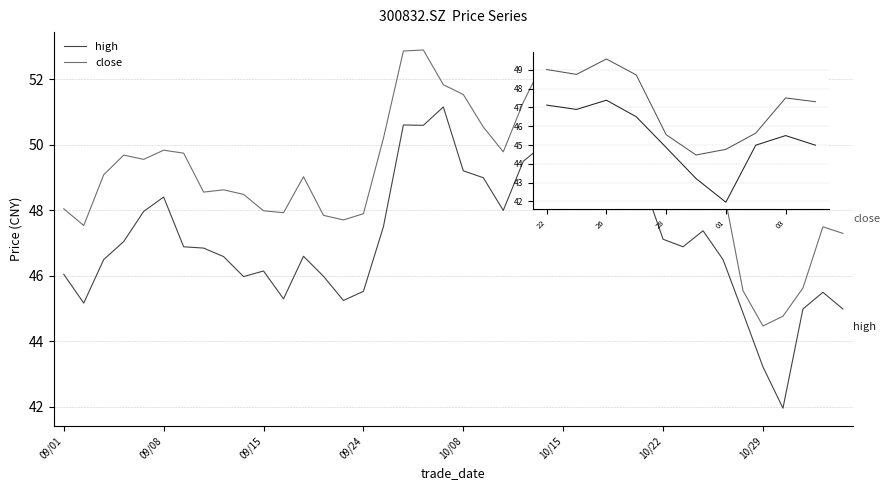

True or false: close and high intersect in this chart.

False